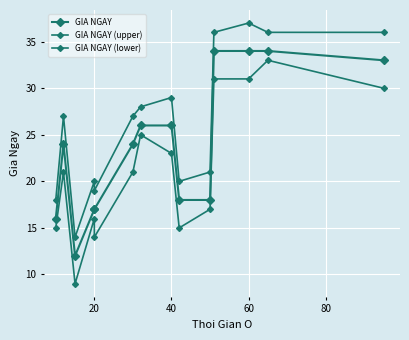

How many distinct data groups are displayed?

3